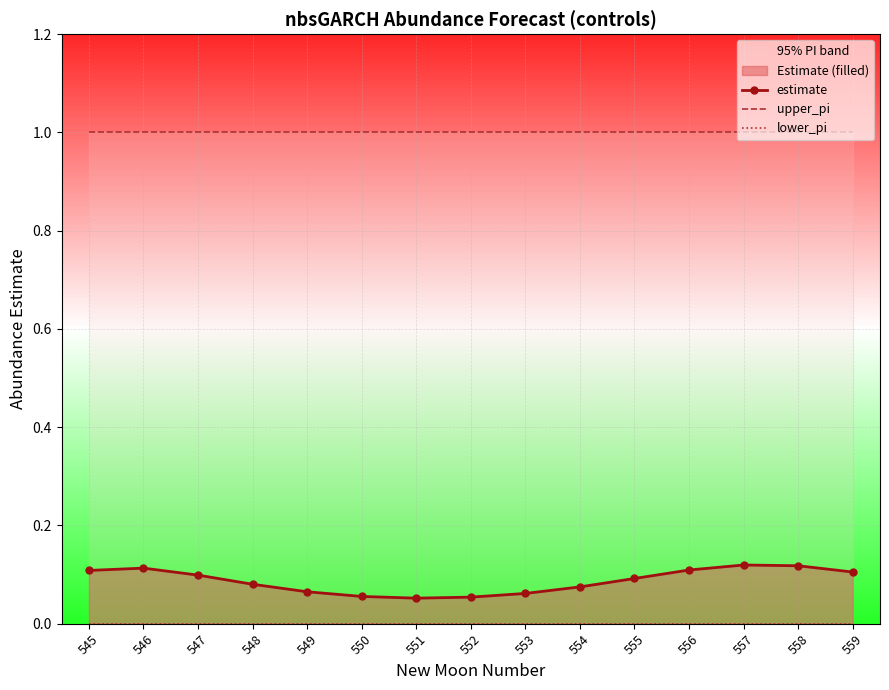

Is it true that estimate equals 0.1 at 547?

True